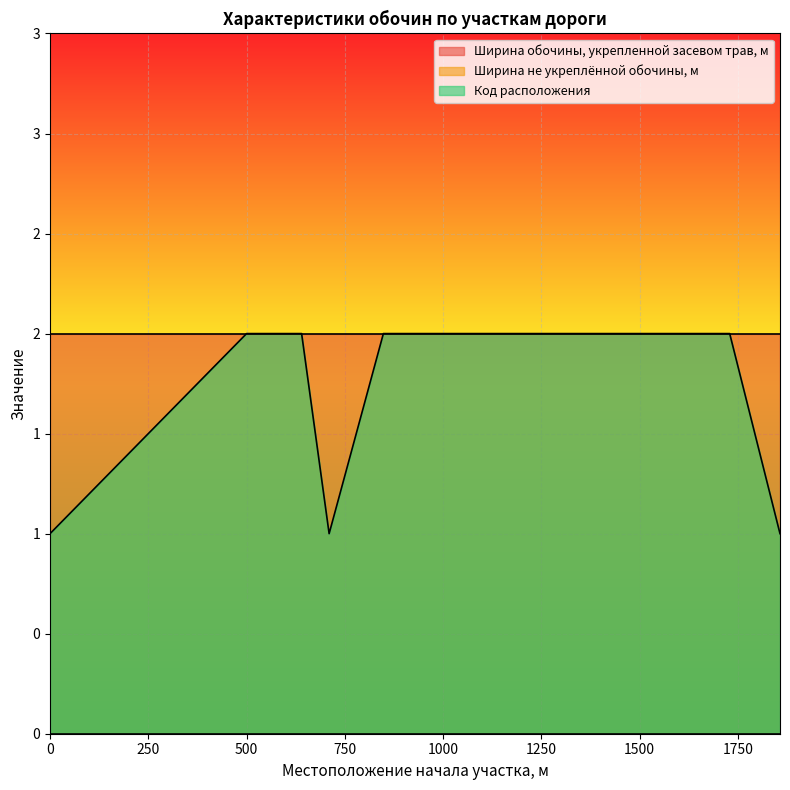

Reading left to right, extract all data points from this chart.

Ширина обочины, укрепленной засевом трав, м: 2	2	2	2	2	2	2	2	2	2	2	2	2	2	2
Ширина не укреплённой обочины, м: 0	0	0	0	0	0	0	0	0	0	0	0	0	0	0
Код расположения: 1	2	2	1	2	2	2	2	2	2	2	2	2	2	1